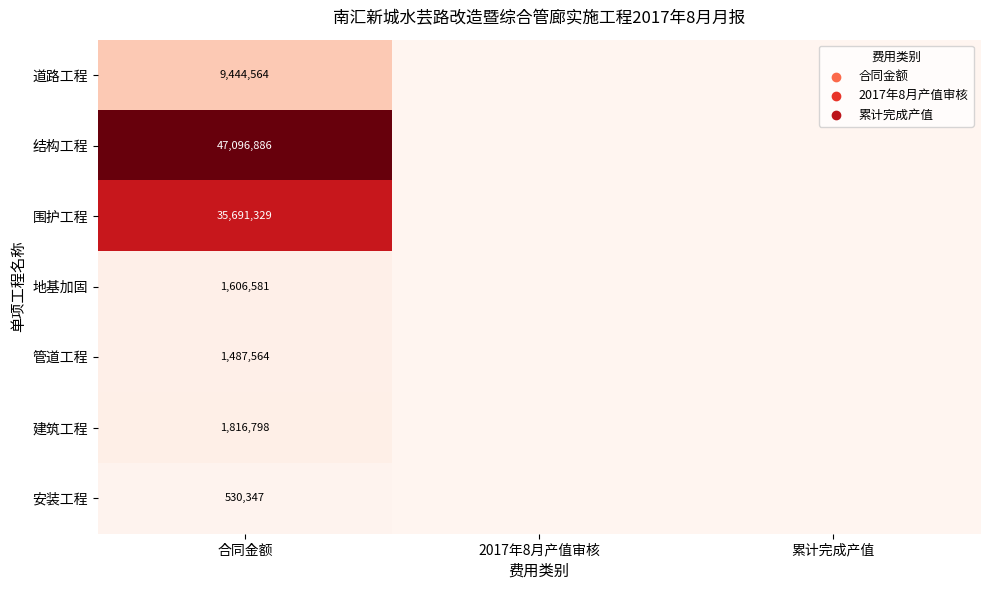

The 管道工程 series shows 819946.0 at 合同金额. True or false?

False